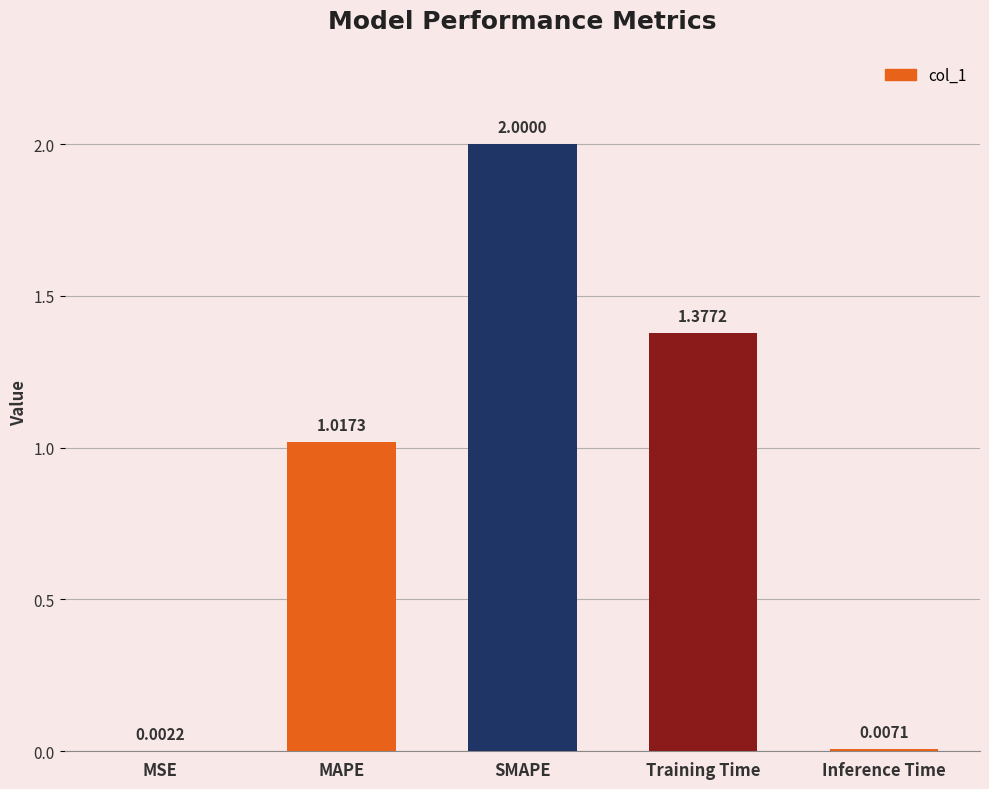

What is the change in value from MAPE to SMAPE?

+1.0